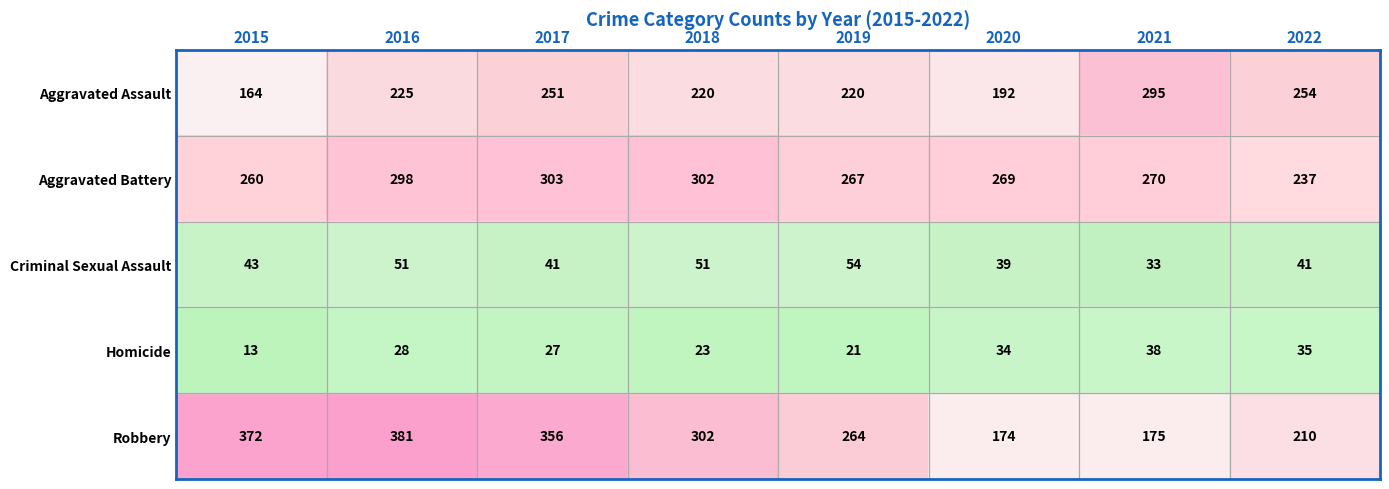

At which category is the sum across all series the highest?

2016